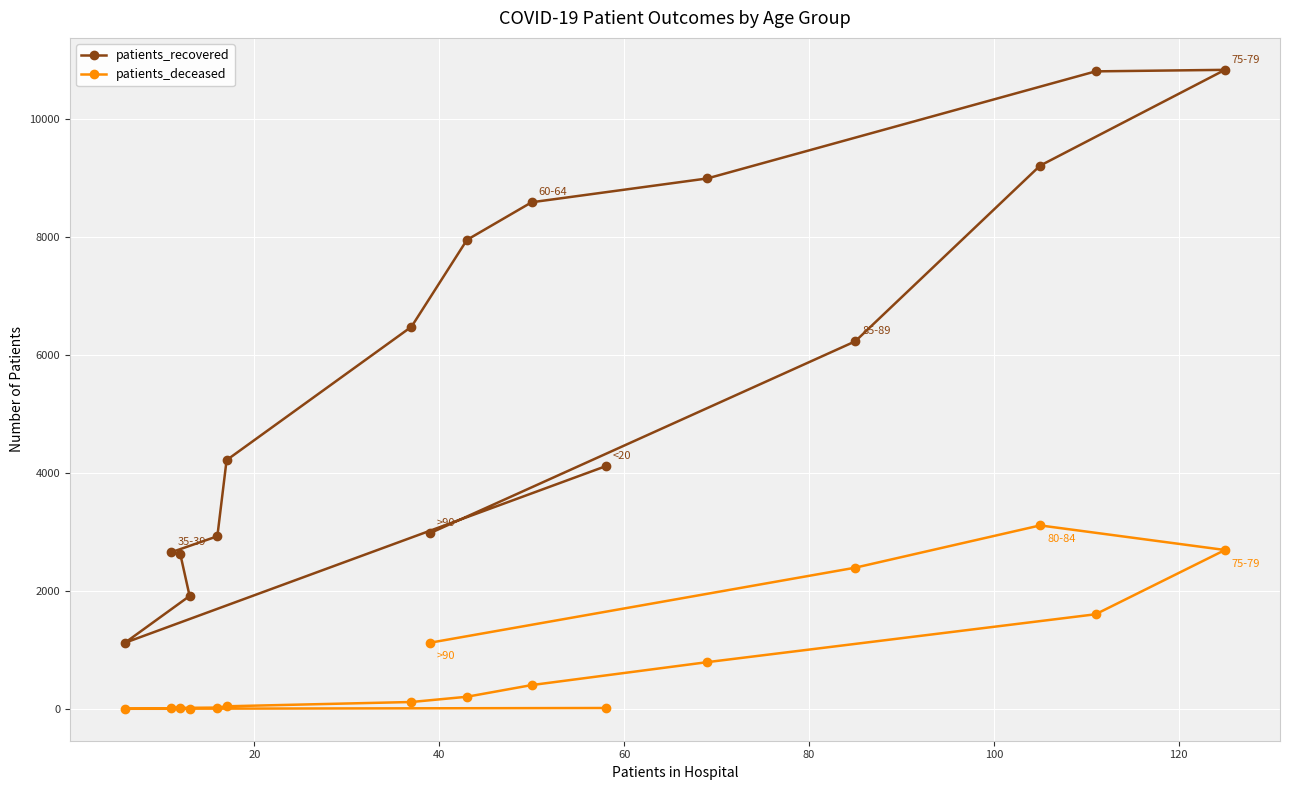

Rank the series by their maximum value, from highest to lowest.

patients_recovered, patients_deceased